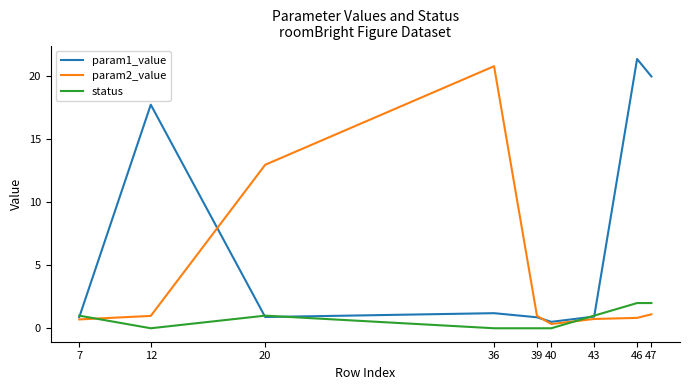

Rank the series by their average value, from lowest to highest.

status, param2_value, param1_value